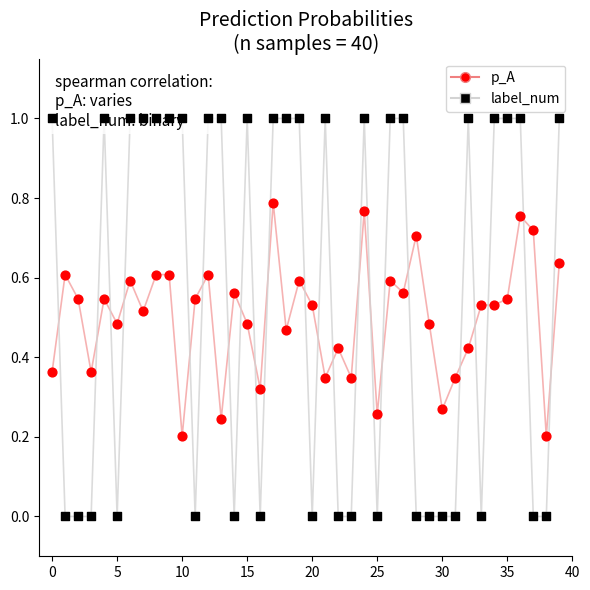

Which series has the largest total across all categories?

label_num